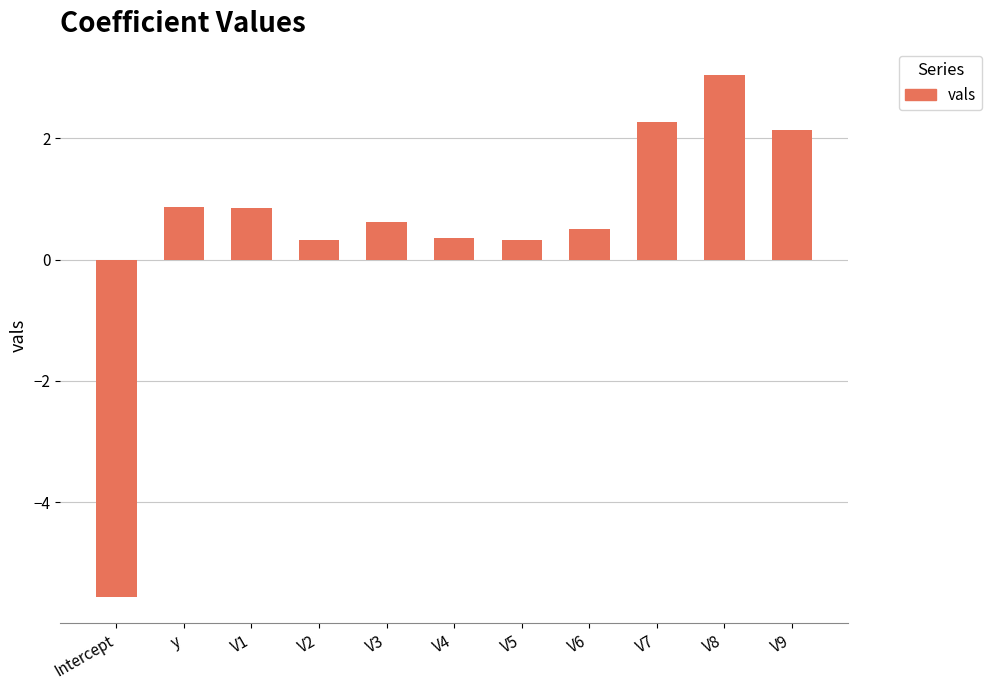

How many series are shown in this chart?

1